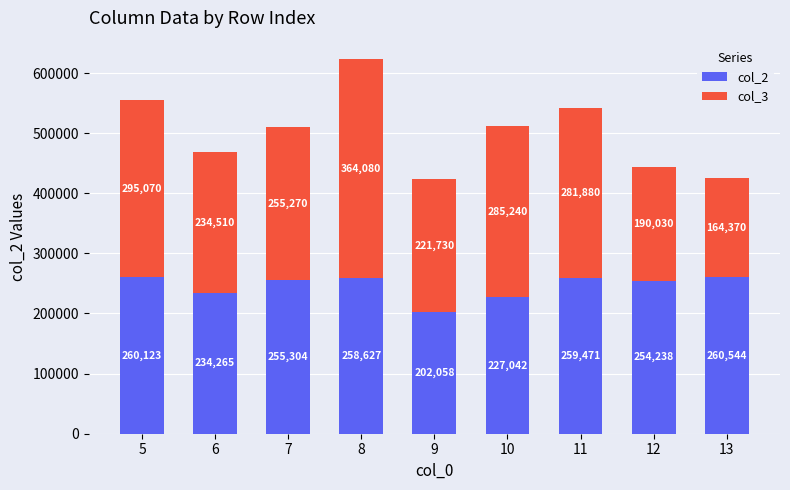

At which label does col_2 first exceed 255304?

5